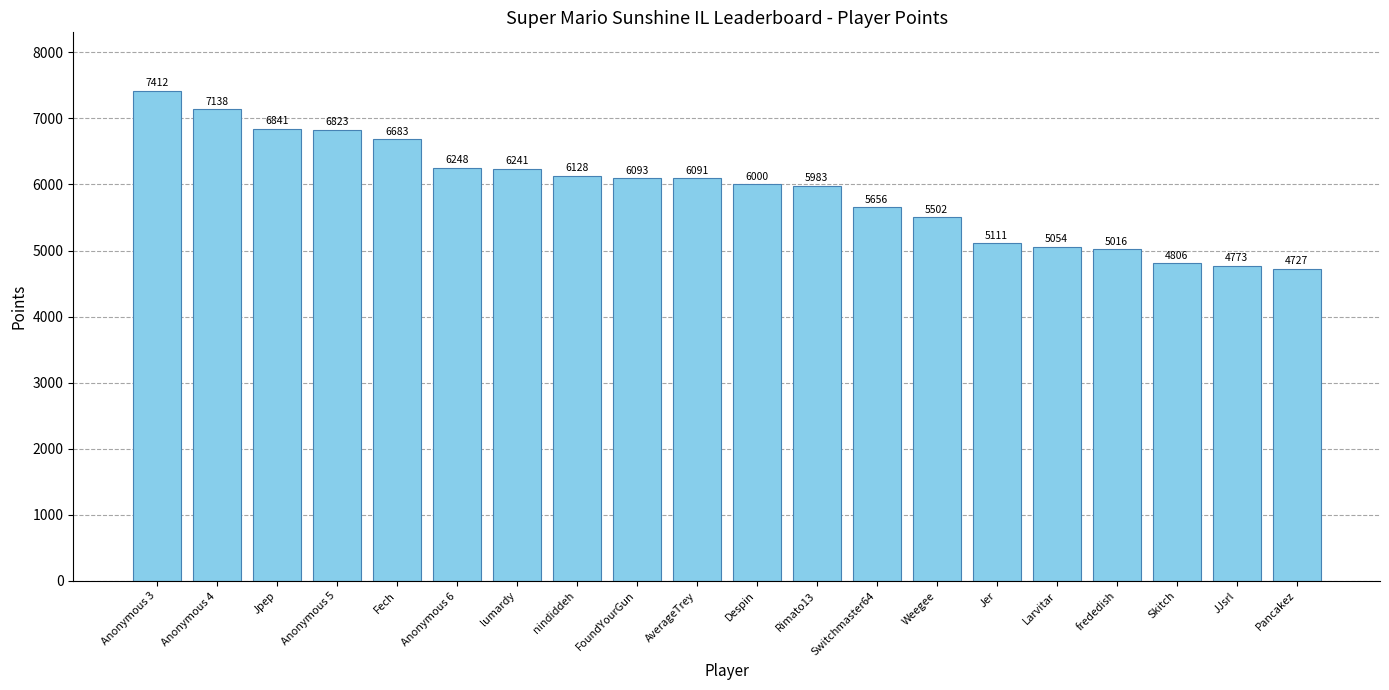

The chart shows a value of 6000 at Despin. True or false?

True